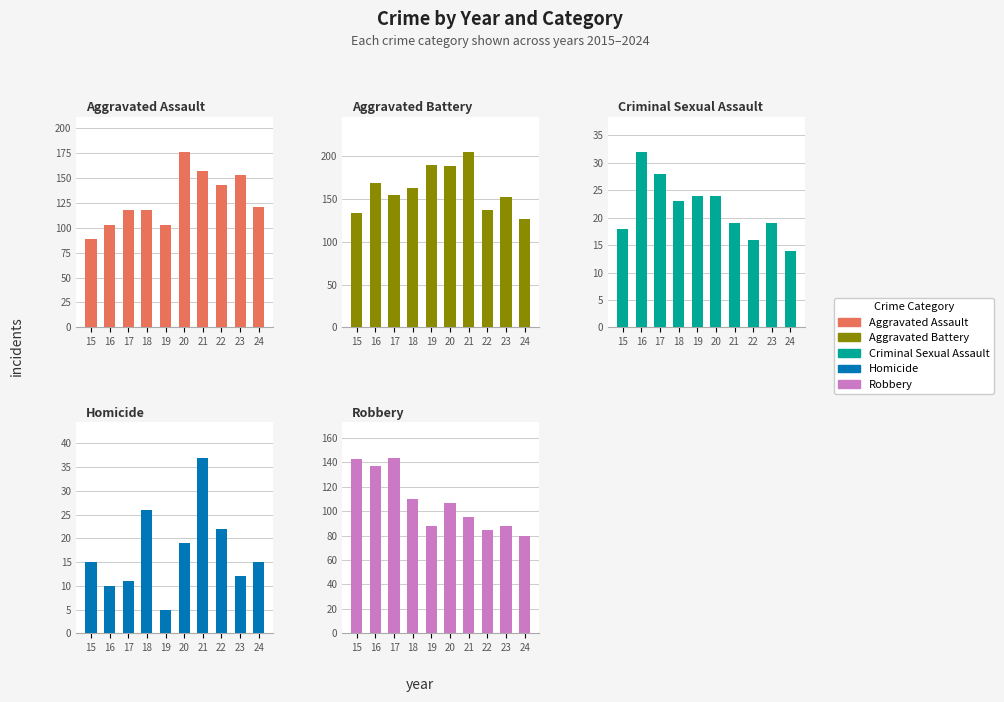

Which category has the highest value in the Aggravated Battery series?

21